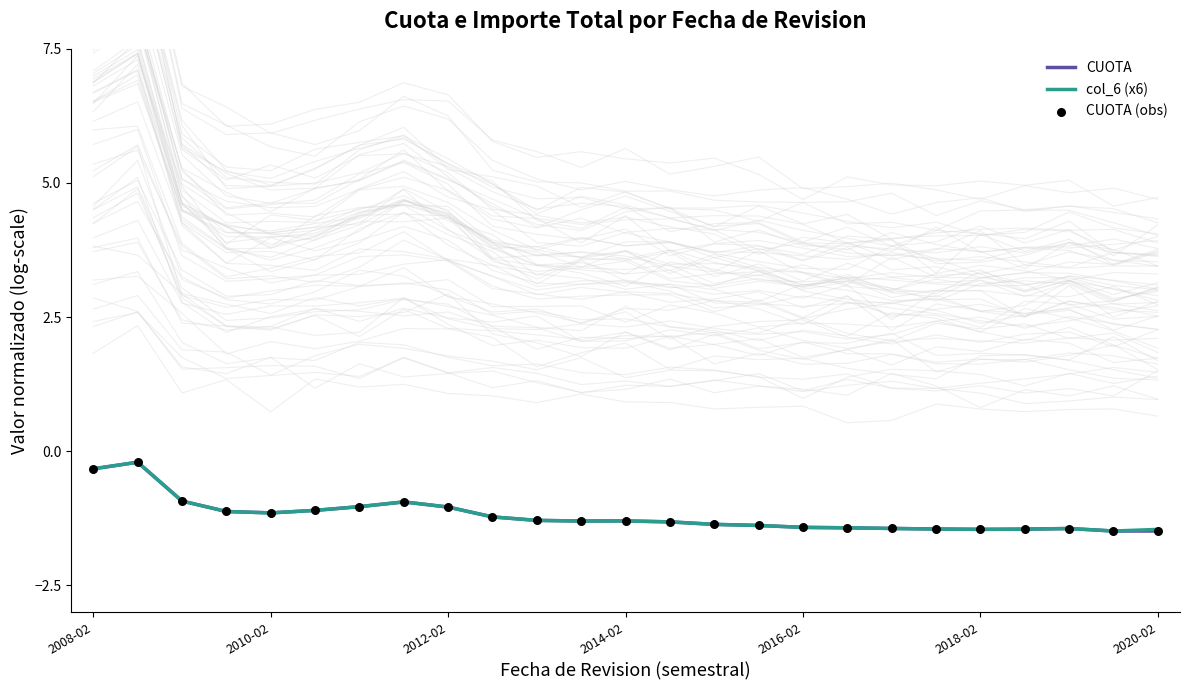

What is the total value across all series at 2010-02?

-3.5